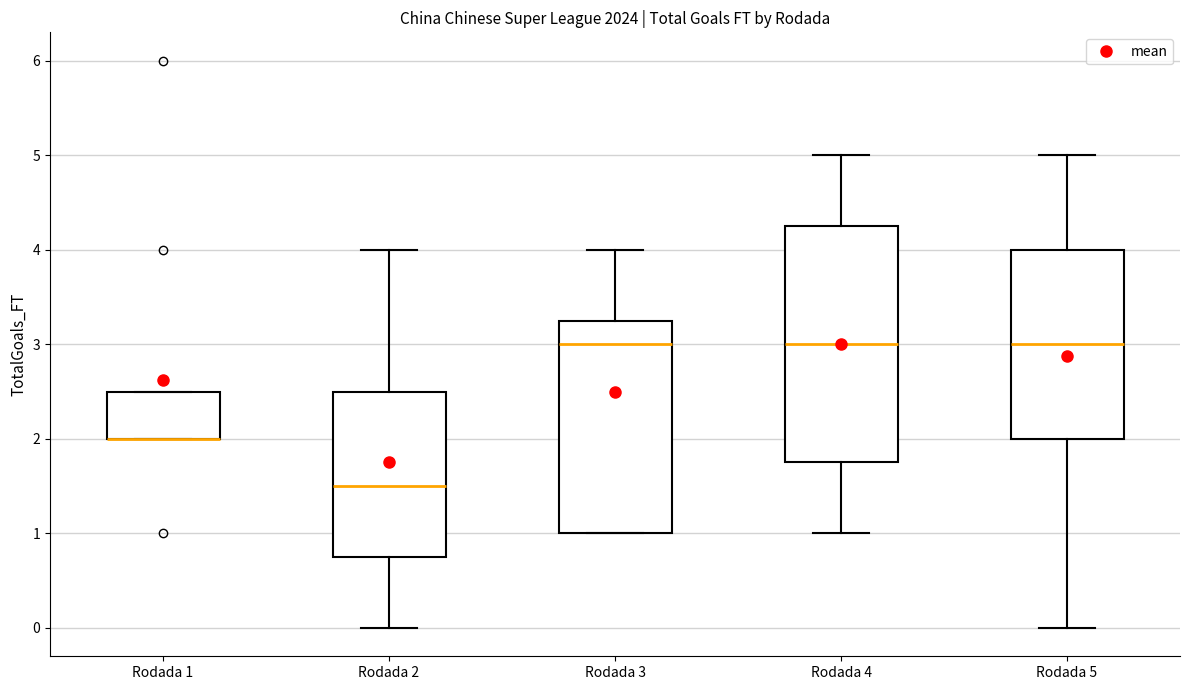

Reading left to right, read every box against the y-axis: the position of its median line, the range the box covers, and the ends of its whiskers. The values are not printed on the chart, so give them approximately, as read against the axis.

Rodada 1: median 2.0 (drawn on the box's lower edge), box 2.0 to 2.5, whiskers 2.0 to 2.5
Rodada 2: median 1.5, box 0.8 to 2.5, whiskers 0.0 to 4.0
Rodada 3: median 3.0, box 1.0 to 3.3, whiskers 1.0 to 4.0
Rodada 4: median 3.0, box 1.8 to 4.3, whiskers 1.0 to 5.0
Rodada 5: median 3.0, box 2.0 to 4.0, whiskers 0.0 to 5.0